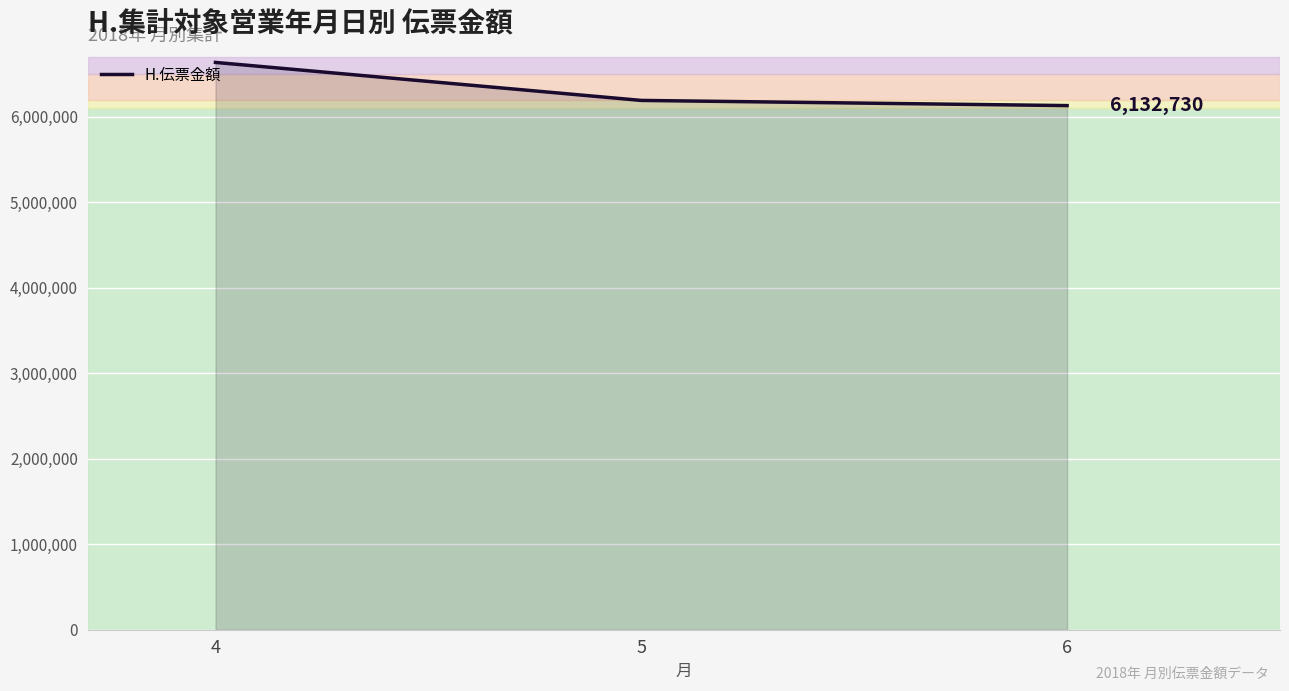

Reading left to right, list all the values displayed in this chart.

4=6637899	5=6193157	6=6132730